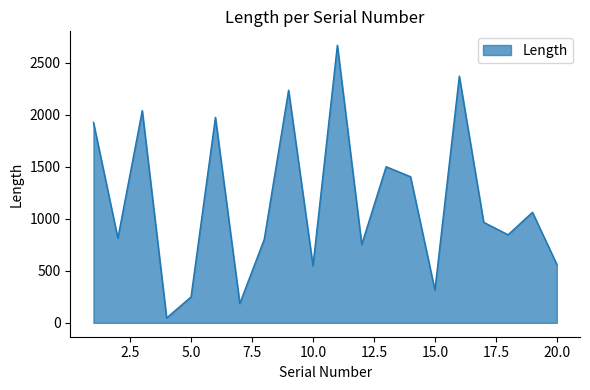

What is the difference between the maximum and minimum values?

2620